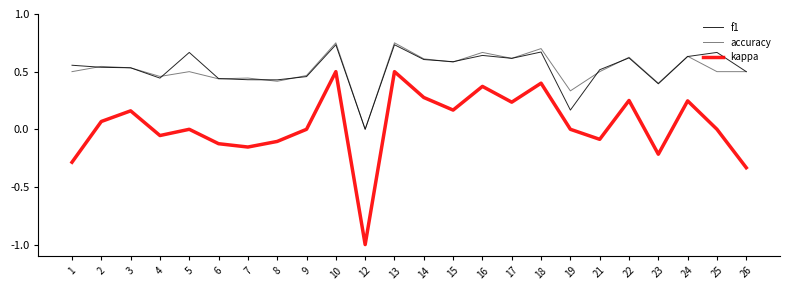

Does the chart have visible grid lines?

No